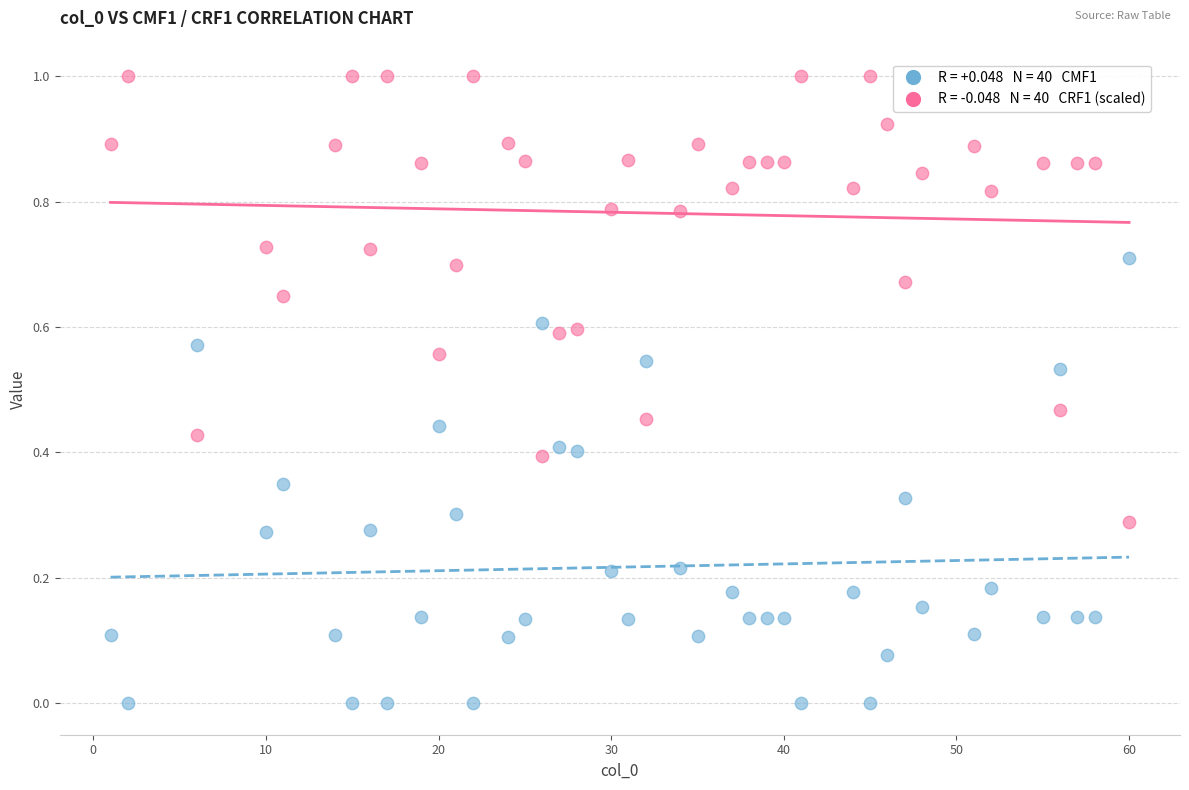

Across all data points, what is the range of X values (max minus min)?

59.0